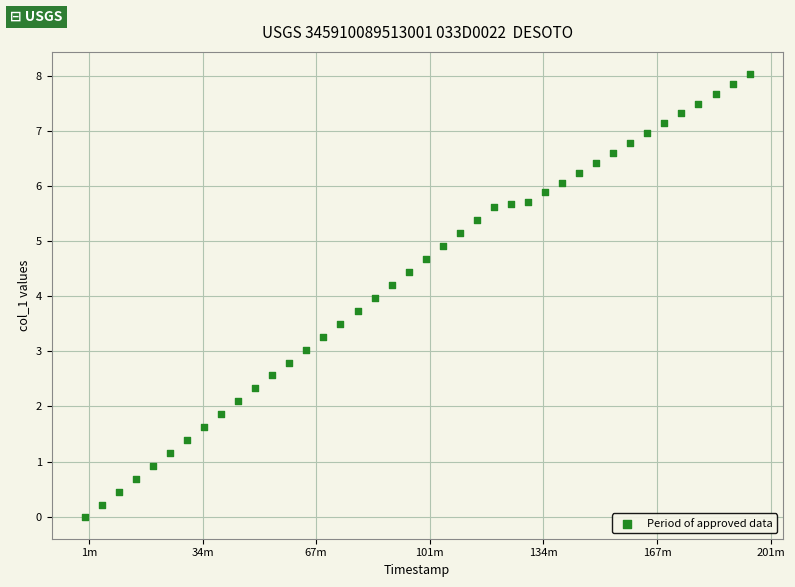

How many data points are displayed?

40